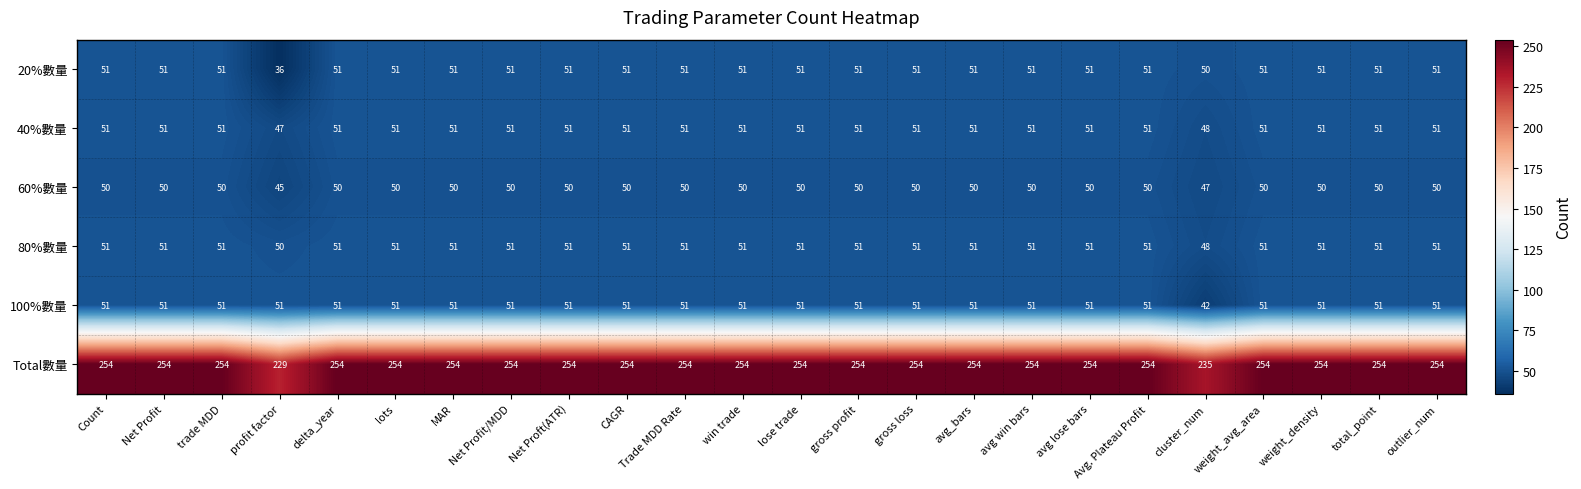

What is the sum of the 80%數量 values at win trade and avg lose bars?

102